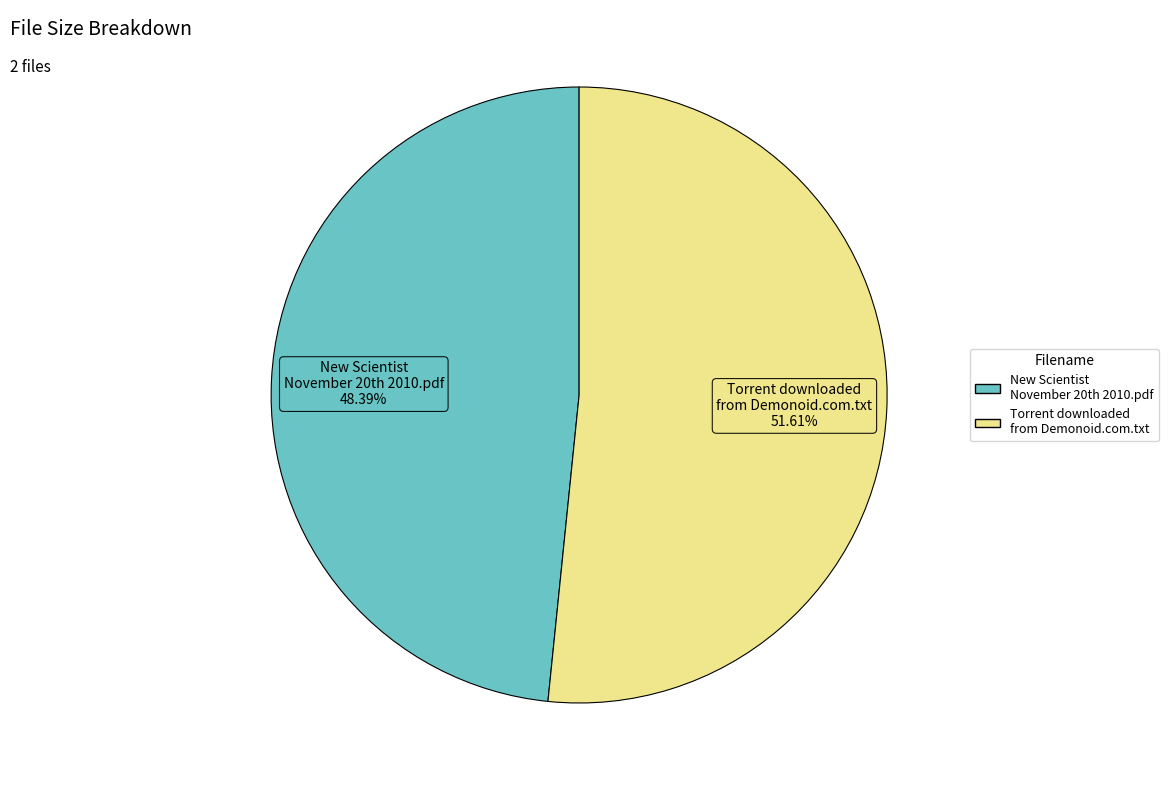

What is the largest slice in the pie chart?

Torrent downloaded from Demonoid.com.txt